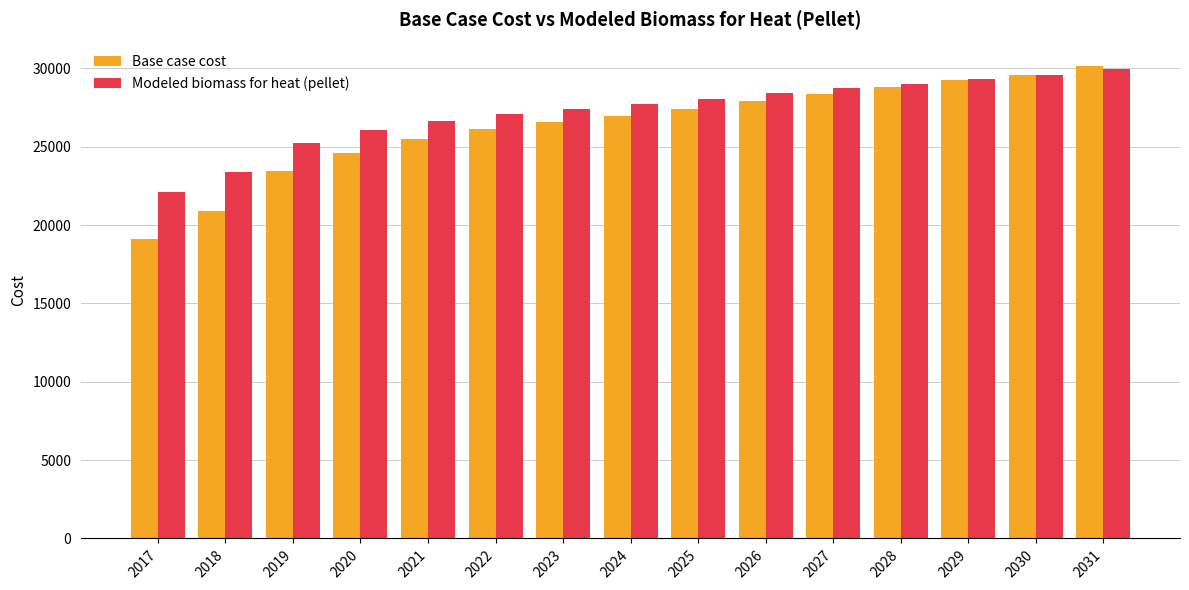

What value does the Base case cost series have at 2025?

27417.1